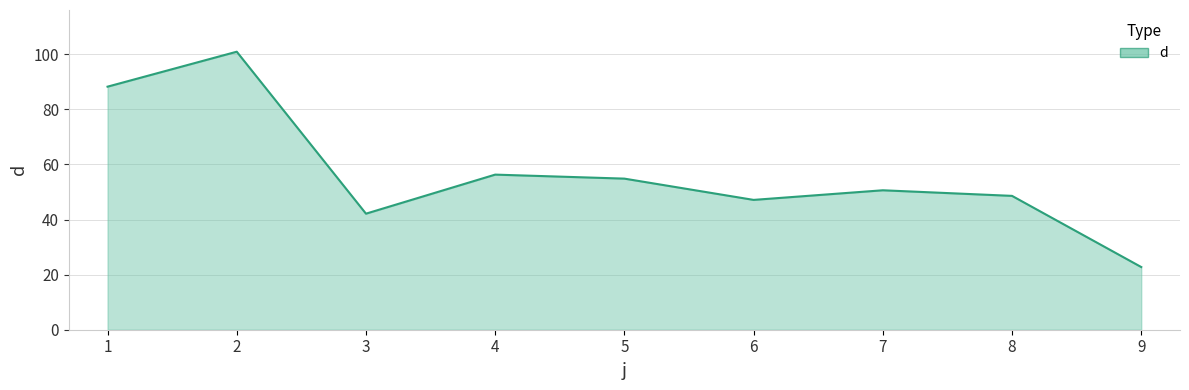

Which label corresponds to the smallest value in the chart?

9